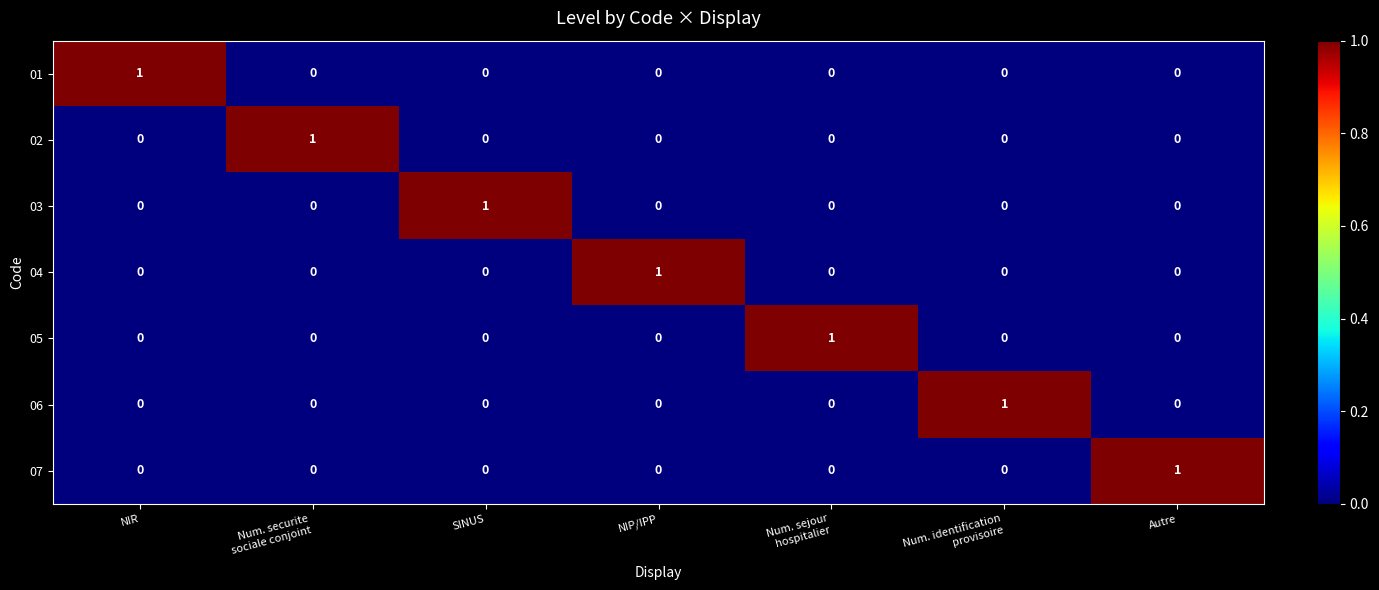

The value of 03 at Autre is 0. True or false?

True